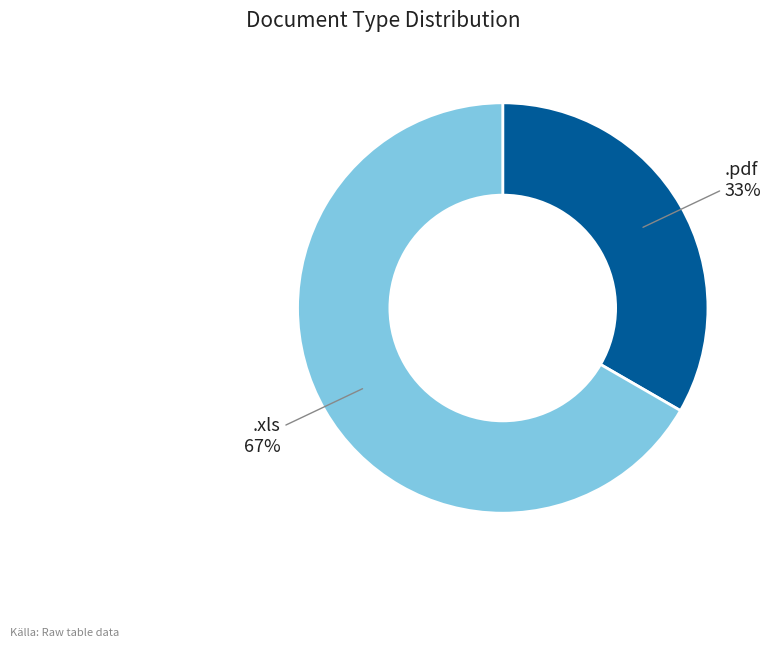

Is there a majority slice in this chart?

Yes